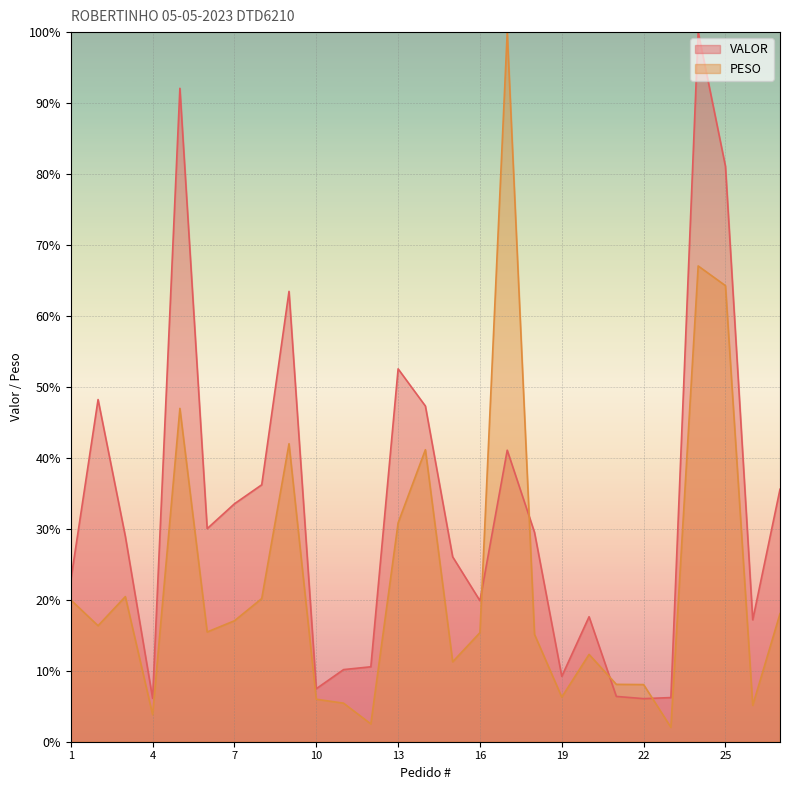

How many intersections are there between PESO and VALOR?

4